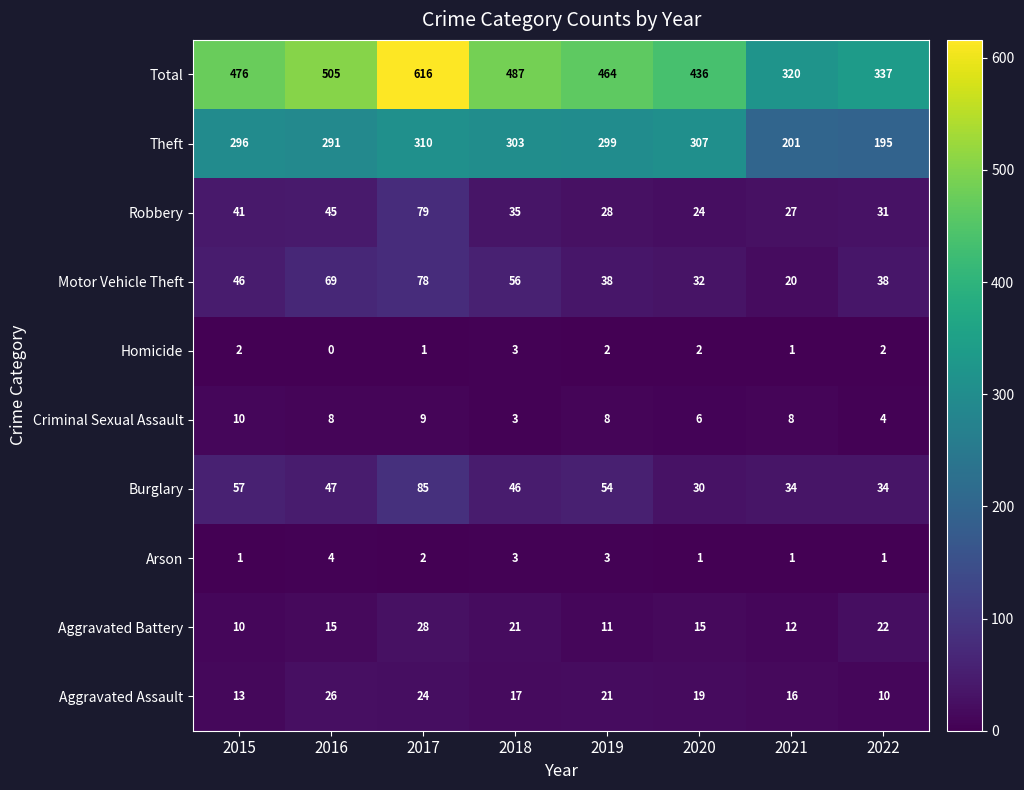

What is the highest value of the Motor Vehicle Theft series?

78